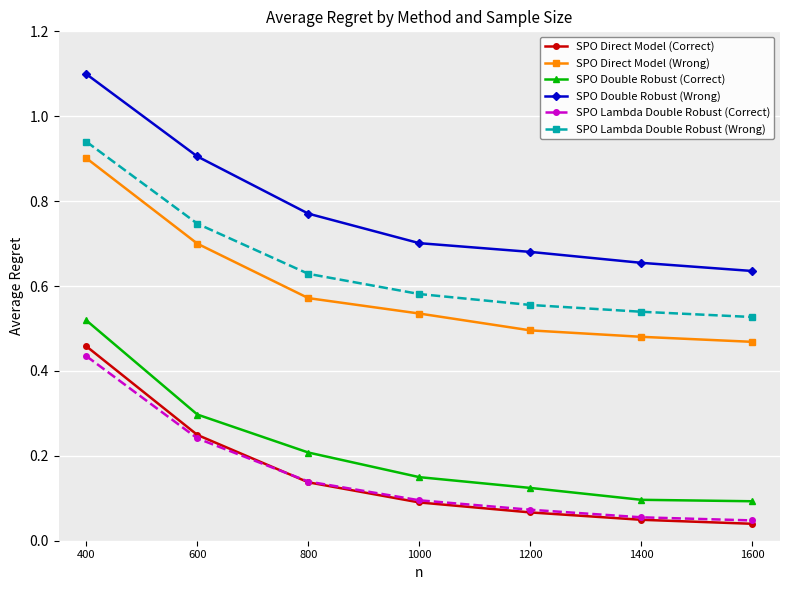

At which category is the sum across all series the highest?

400